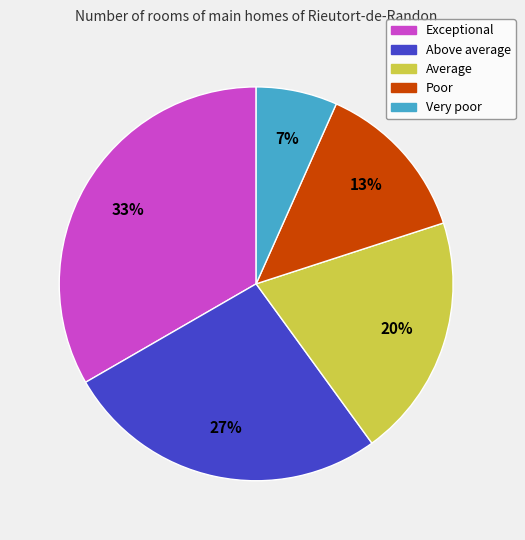

Which has a higher value, Exceptional or Very poor?

Exceptional